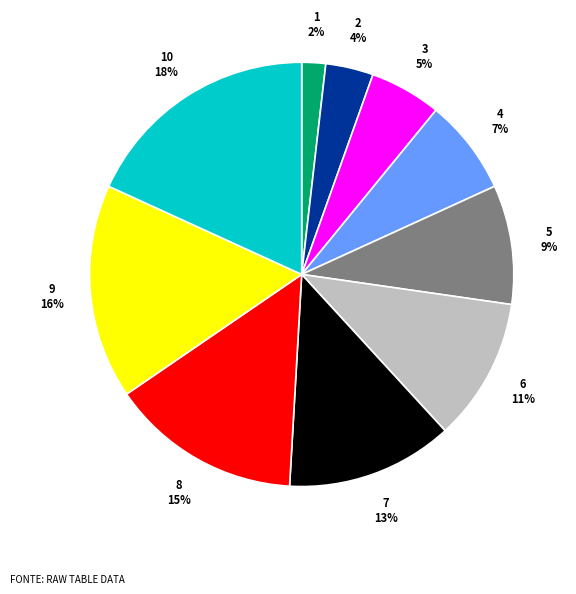

Rank the categories by value from highest to lowest.

10, 9, 8, 7, 6, 5, 4, 3, 2, 1